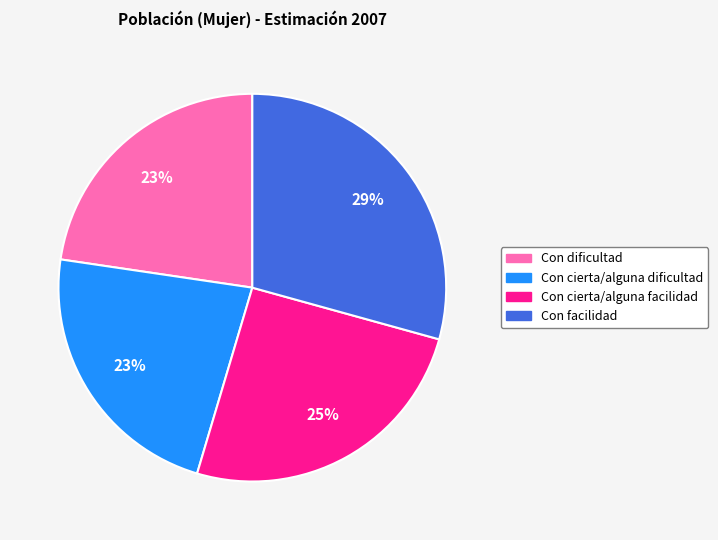

Does Con dificultad account for over 50% of the chart?

No